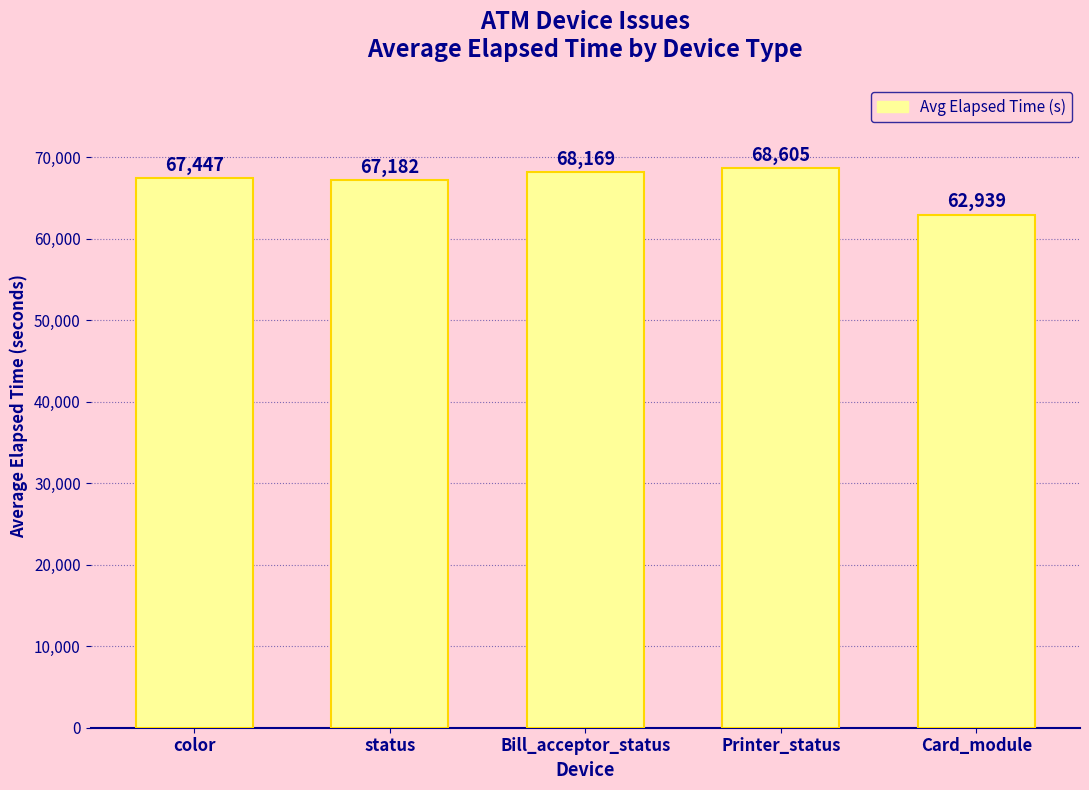

What position from the left is color?

1